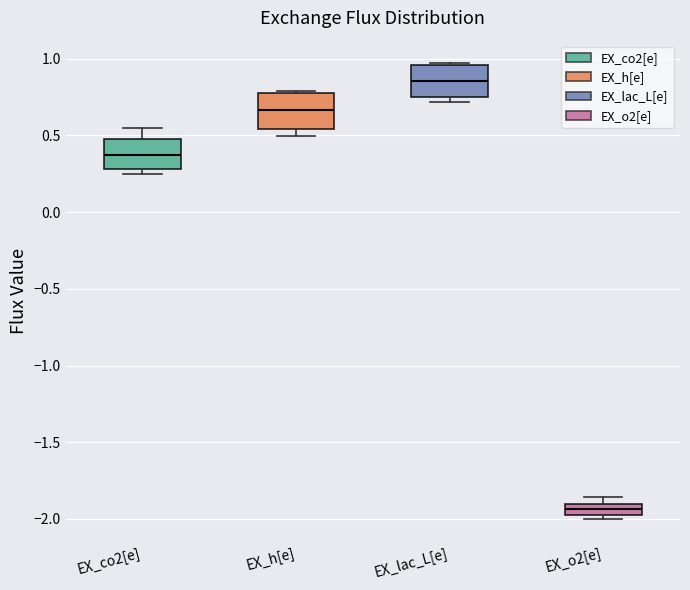

Which box has the highest median line?

EX_lac_L[e]